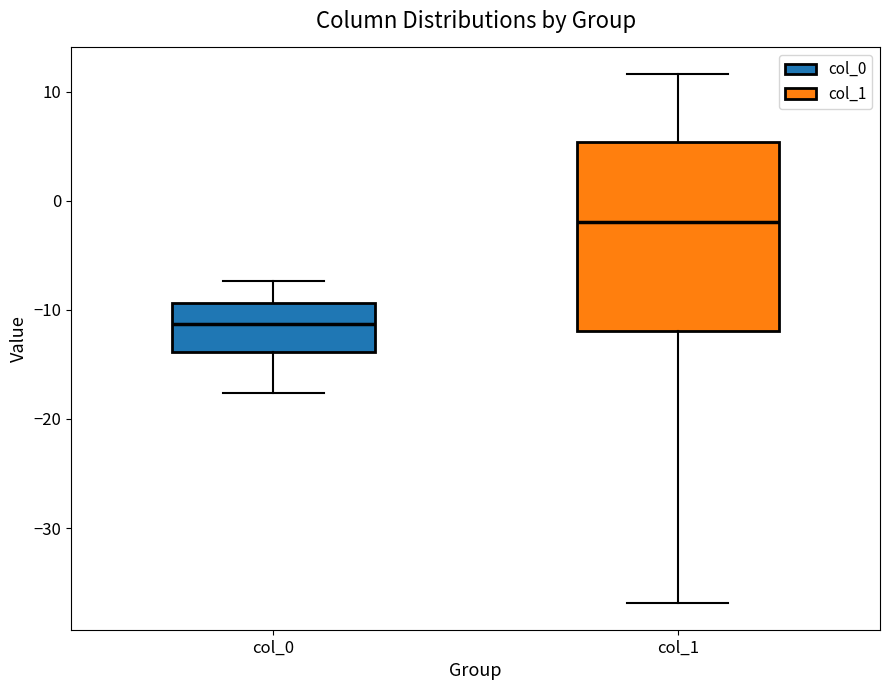

Reading left to right, read every box against the y-axis: the position of its median line, the range the box covers, and the ends of its whiskers. The values are not printed on the chart, so give them approximately, as read against the axis.

col_0: median -11, box -14 to -9, whiskers -18 to -7
col_1: median -2, box -12 to 5, whiskers -37 to 12